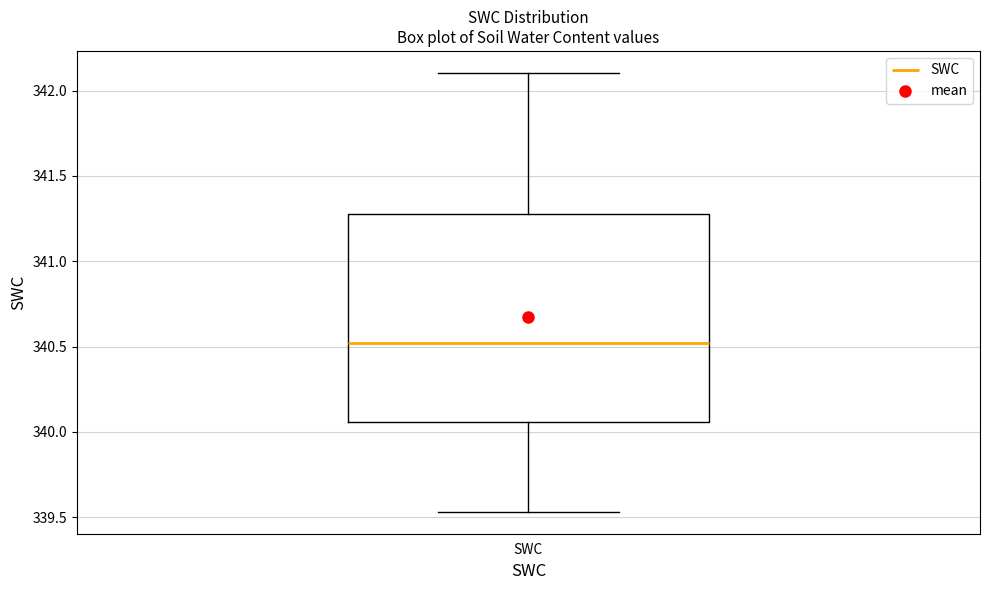

Read this box plot against the y-axis: the position of the median line, the range covered by the box, and the ends of both whiskers. The values are not printed on the chart, so give them approximately, as read against the axis.

median 340.50, box 340.05 to 341.30, whiskers 339.55 to 342.10